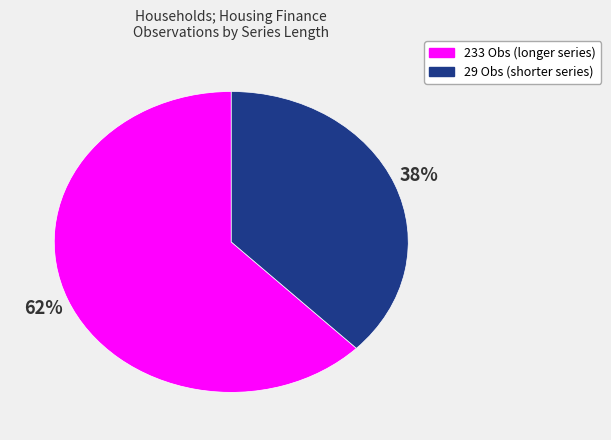

Count the number of slices in the pie.

2